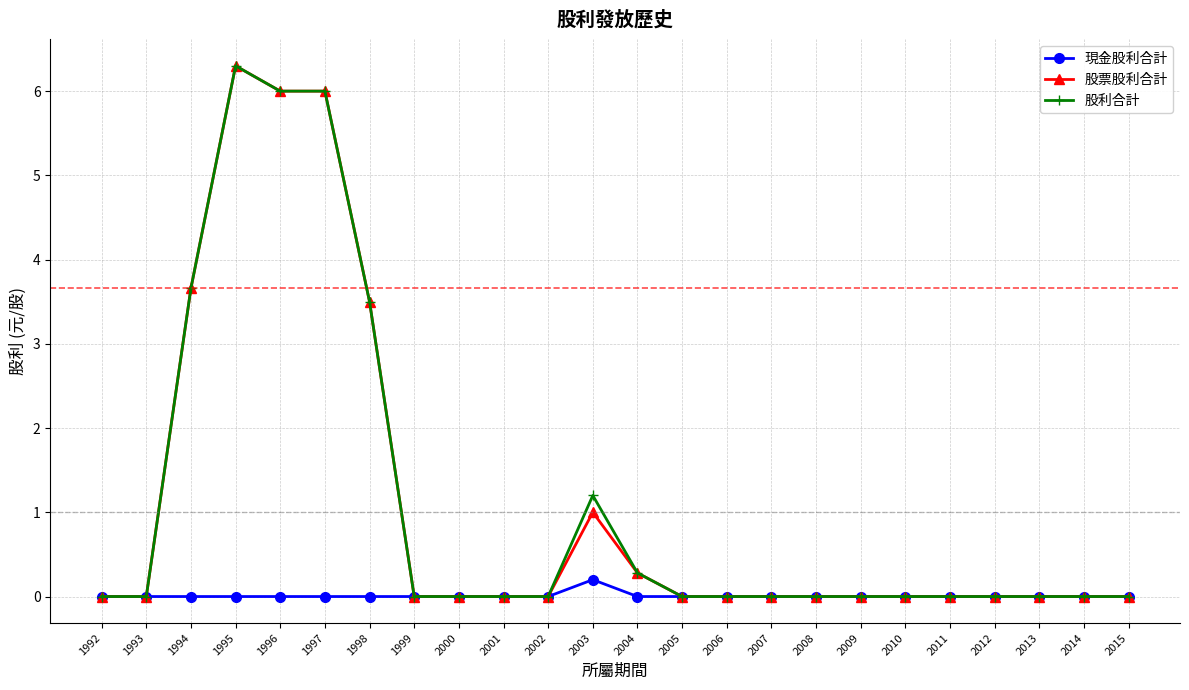

At which label is 股票股利合計 closest to 3?

1998